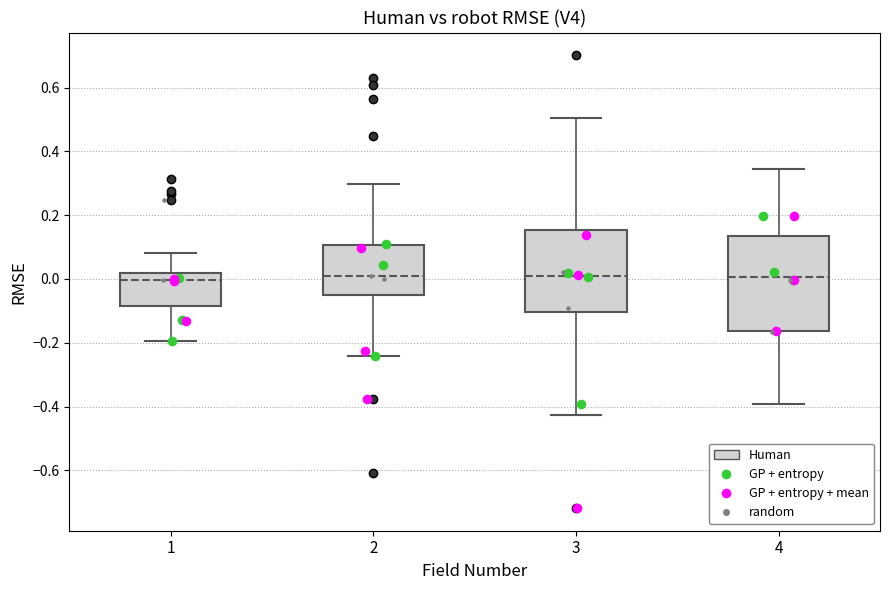

Reading left to right, transcribe this box plot: for each box, give where its median line is, the range the box spans, and where its two whiskers end, as read against the y-axis. The values are not printed on the chart, so give them approximately, as read against the axis.

1: median 0.00, box -0.08 to 0.02, whiskers -0.20 to 0.08
2: median 0.00, box -0.04 to 0.10, whiskers -0.24 to 0.30
3: median 0.00, box -0.10 to 0.16, whiskers -0.42 to 0.50
4: median 0.00, box -0.16 to 0.14, whiskers -0.40 to 0.34